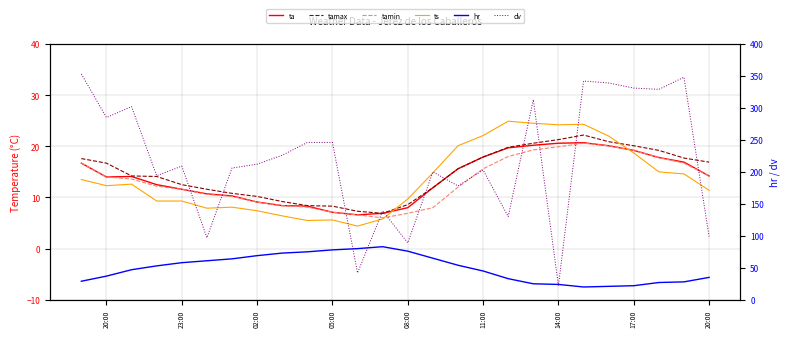

In tamax, how many points are higher than both neighbors (excluding endpoints)?

1